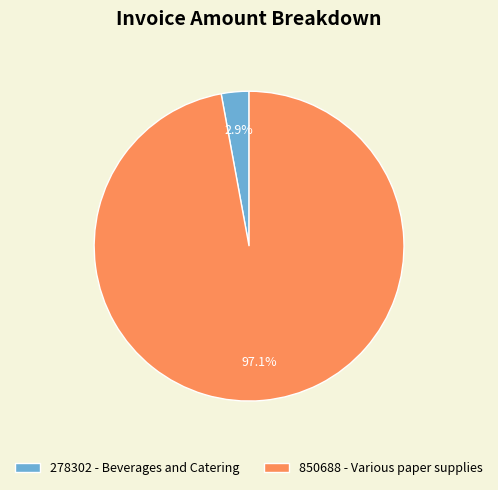

Which has a higher value, 850688 - Various paper supplies or 278302 - Beverages and Catering?

850688 - Various paper supplies